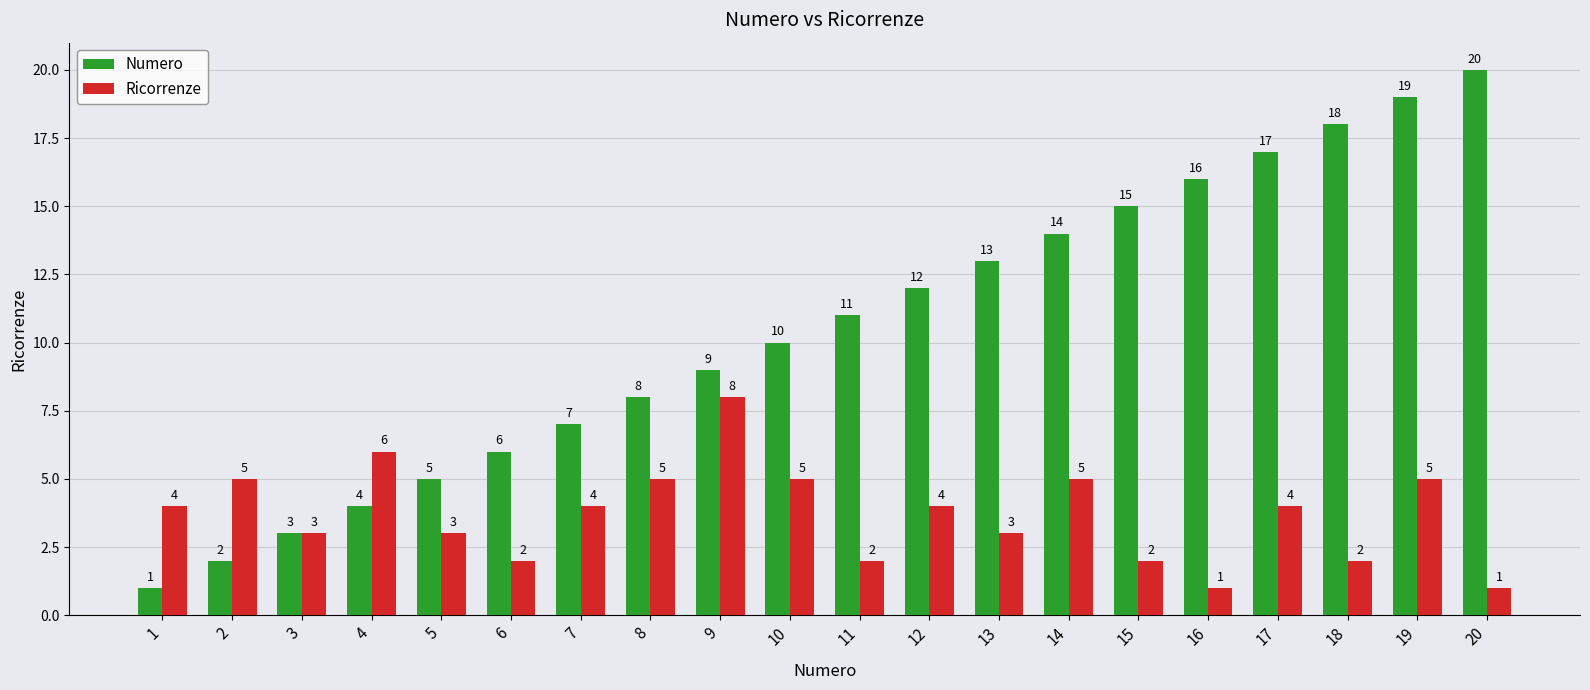

True or false: Numero has a value of 18 at 11.

False